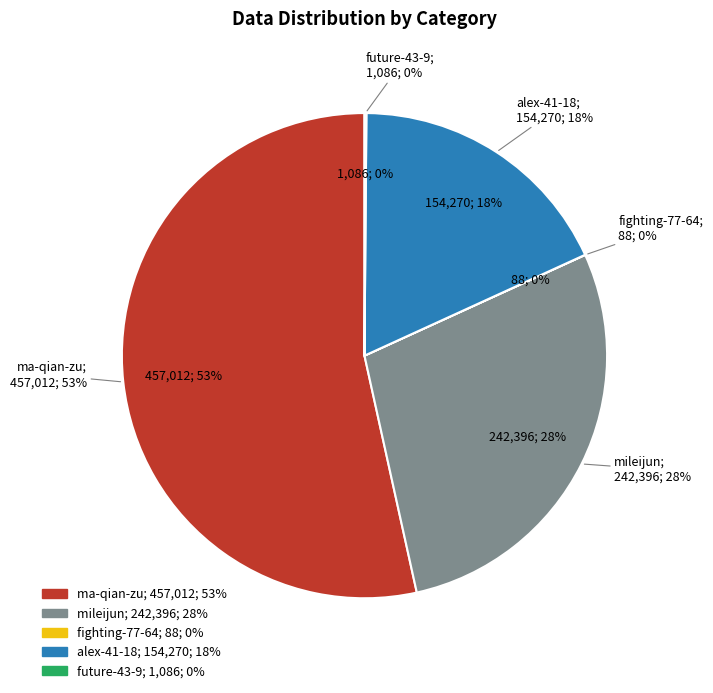

To the nearest percent, what is the average slice percentage?

20%